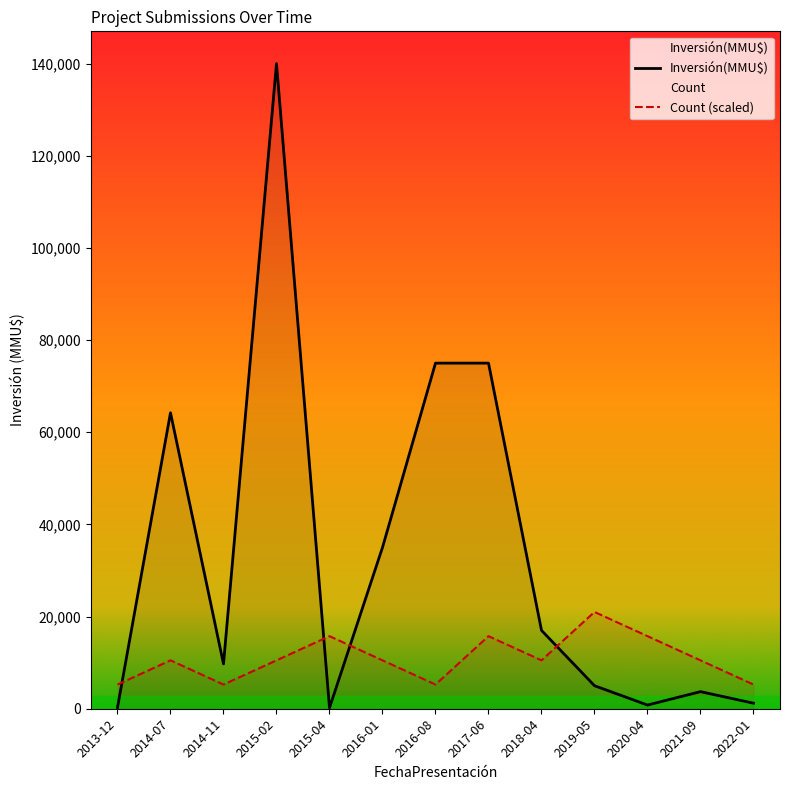

Reading left to right, extract all data points from this chart.

Count: 2013-12=5250	2014-07=10500	2014-11=5250	2015-02=10500	2015-04=15750	2016-01=10500	2016-08=5250	2017-06=15750	2018-04=10500	2019-05=21000	2020-04=15750	2021-09=10500	2022-01=5250
Investment: 2013-12=264	2014-07=64220	2014-11=9720	2015-02=140000	2015-04=200	2016-01=35000	2016-08=75000	2017-06=75000	2018-04=17000	2019-05=5000	2020-04=800	2021-09=3708	2022-01=1200